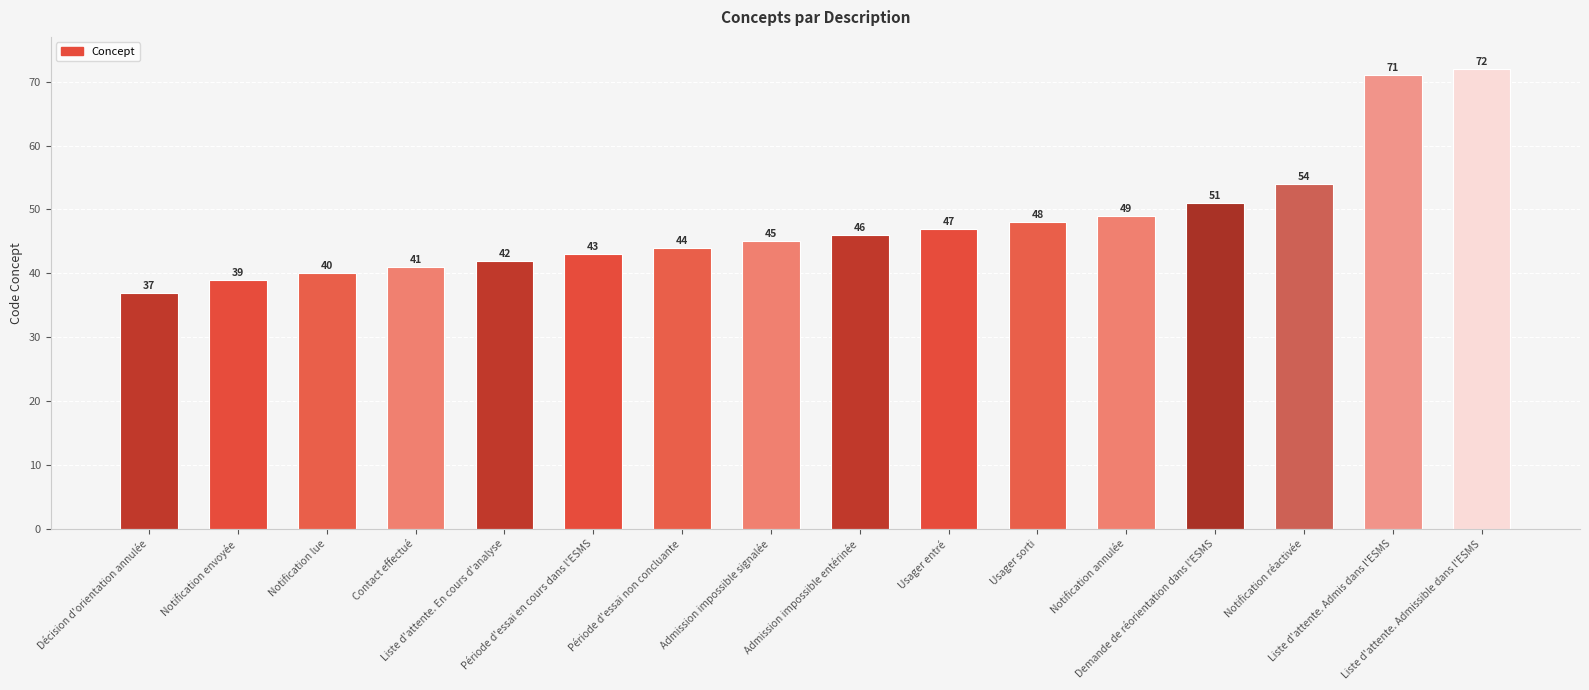

What is the change in value from Liste d'attente. En cours d'analyse to Demande de réorientation dans l'ESMS?

+9